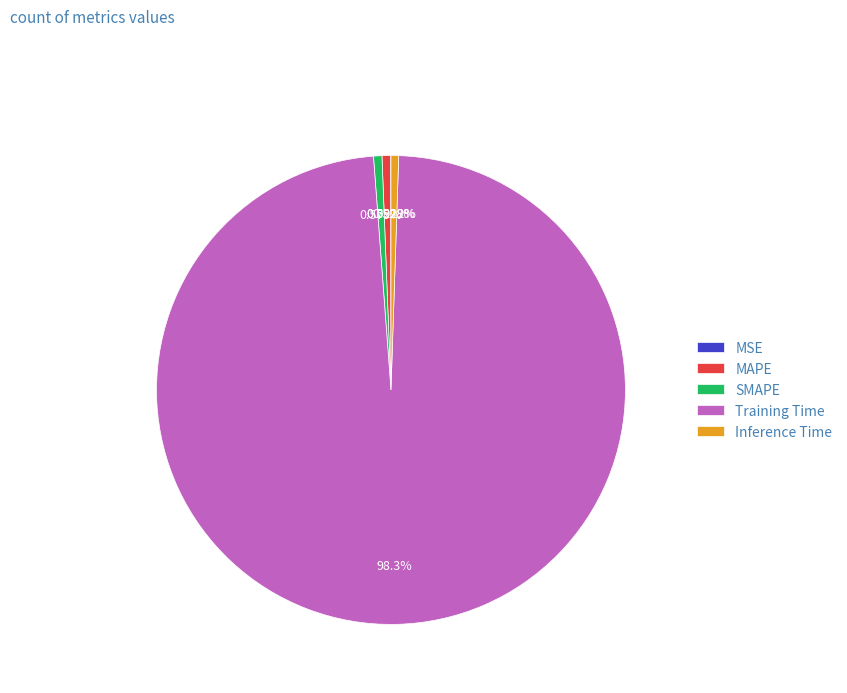

What percentage is the MAPE slice, to the nearest percent?

1%